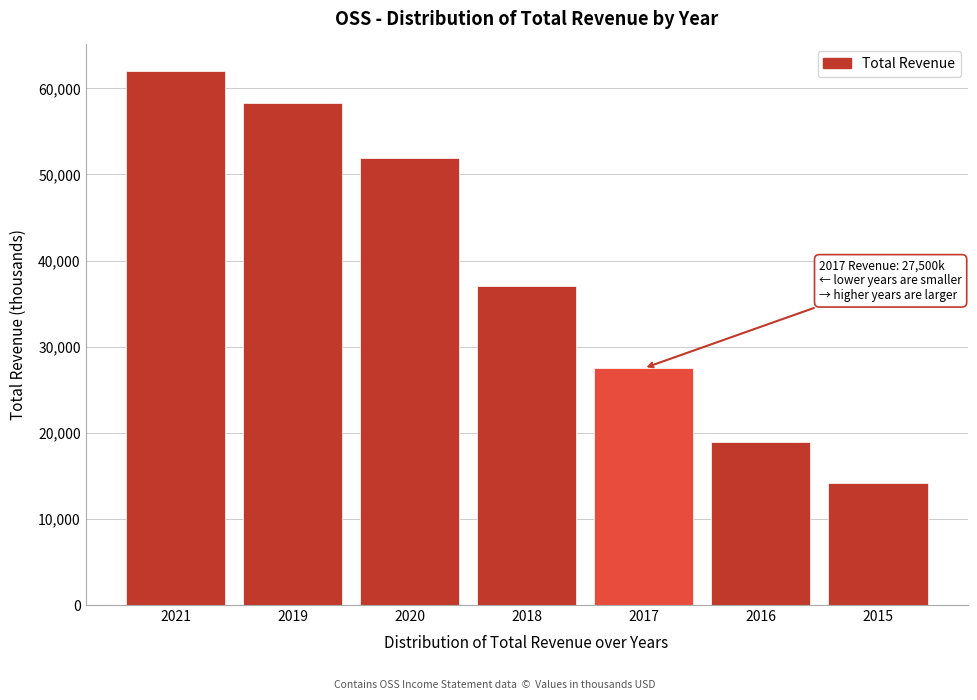

Reading left to right, list all the values displayed in this chart.

62000	58300	51900	37000	27500	18900	14200